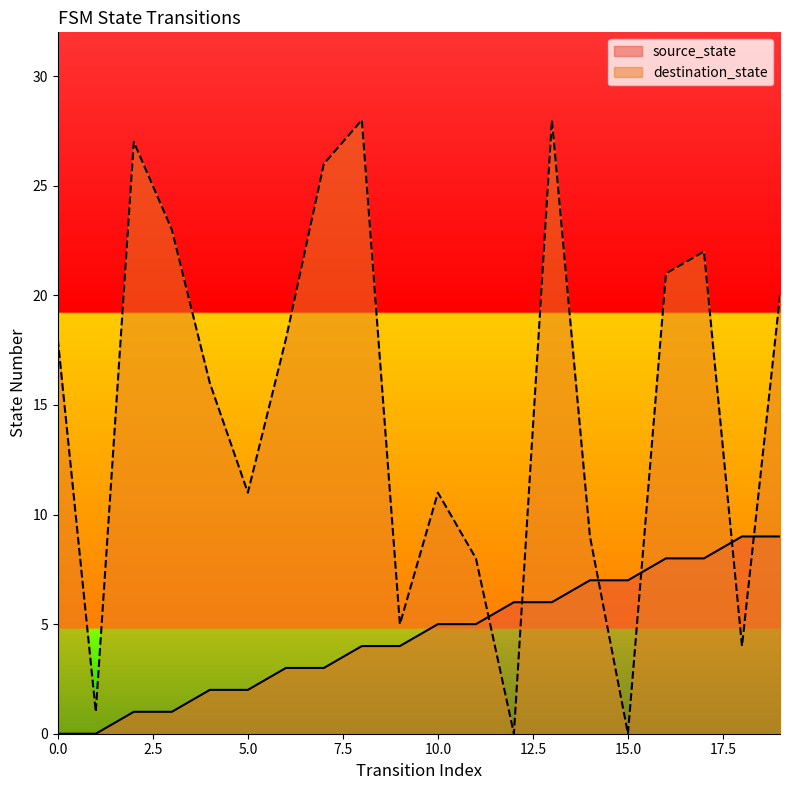

What is the difference between the maximum and second lowest values in the destination_state series?

28